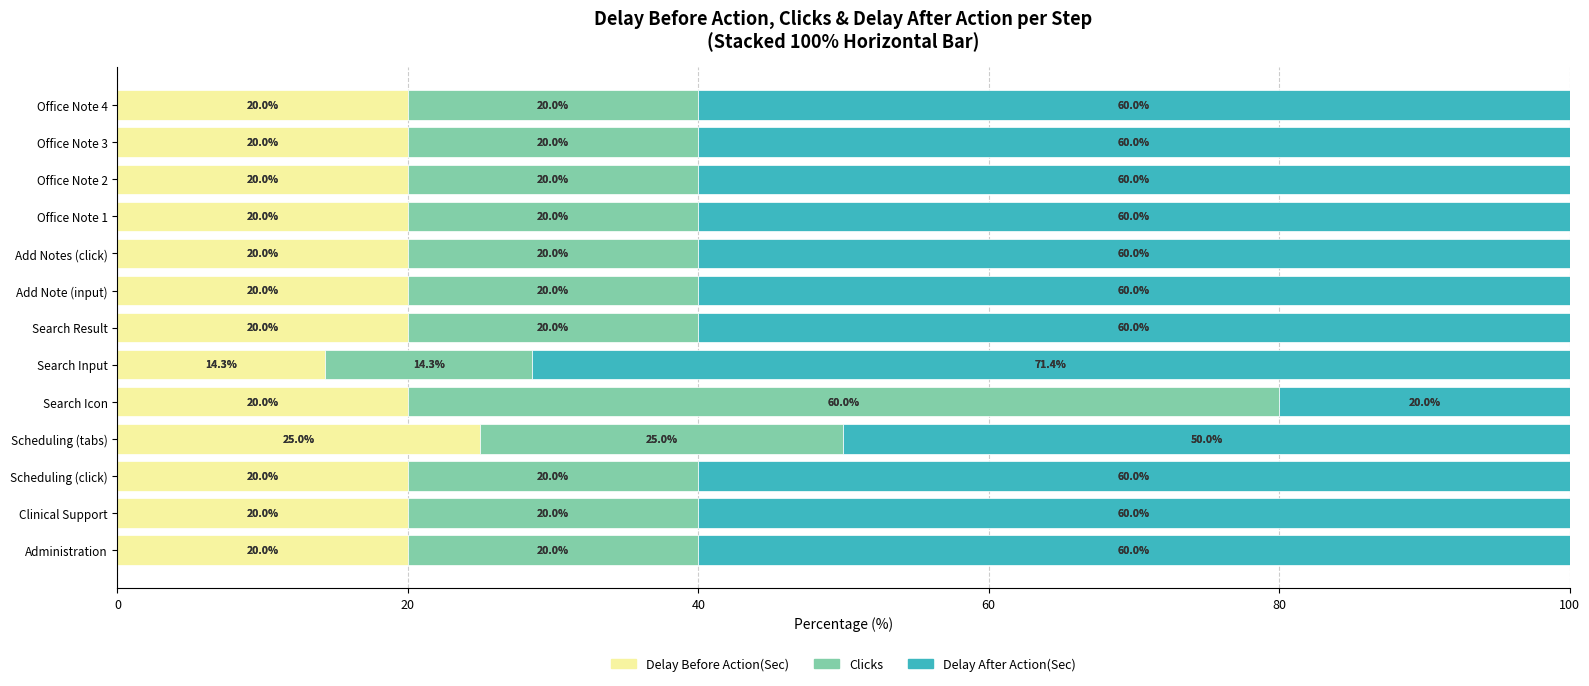

At which label does Delay Before Action(Sec) reach its minimum?

Search Input